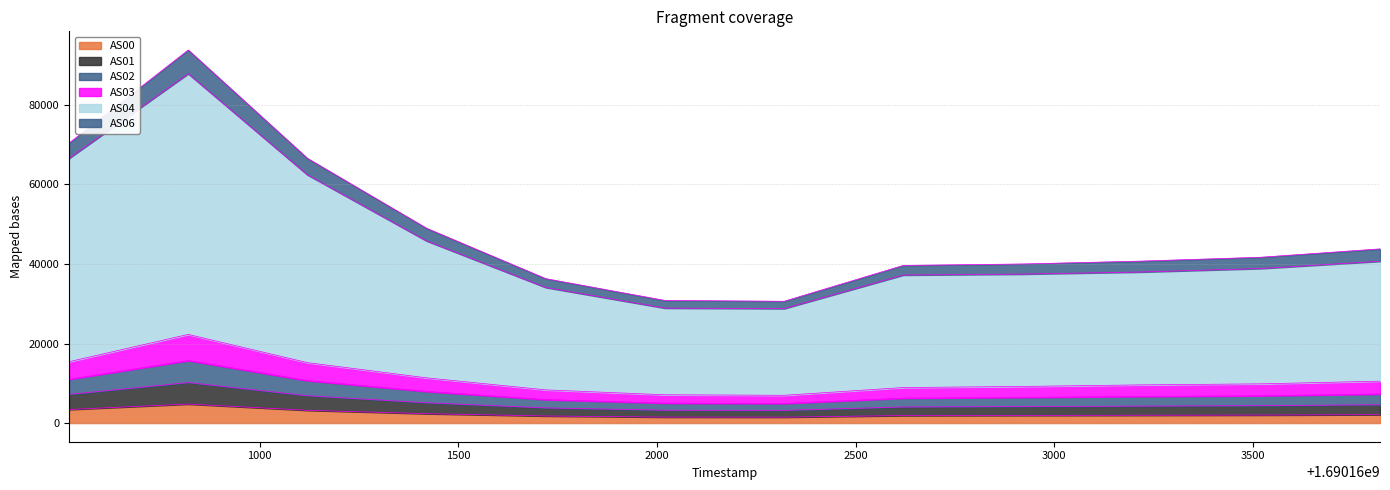

What is the maximum value for AS00?

4779